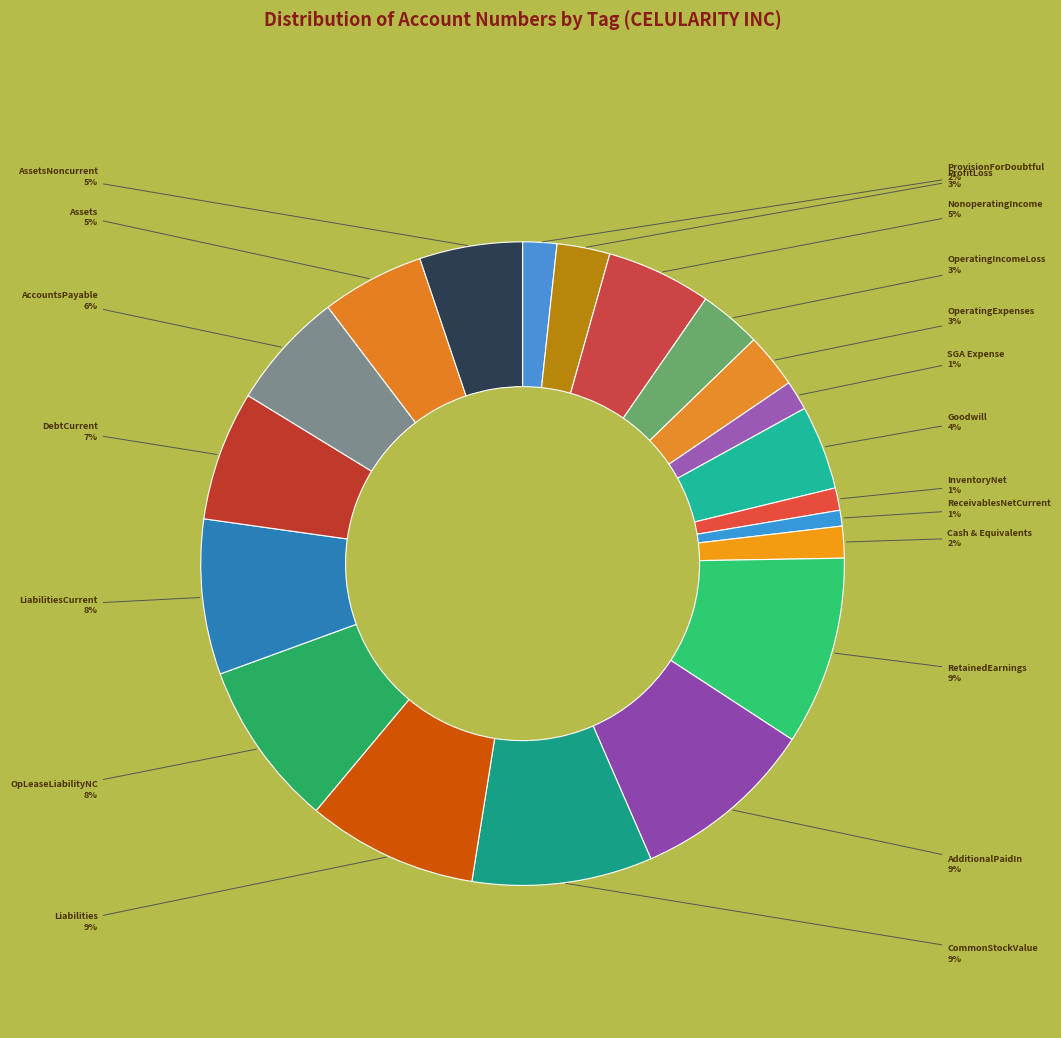

Does any single category account for the majority?

No